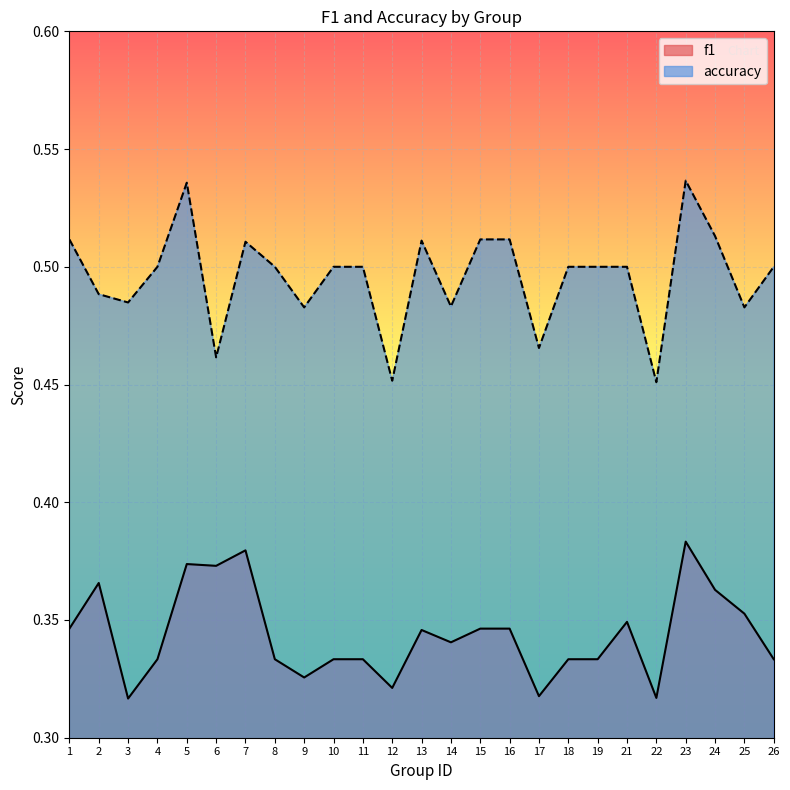

What is the sum of all f1 values?

8.6